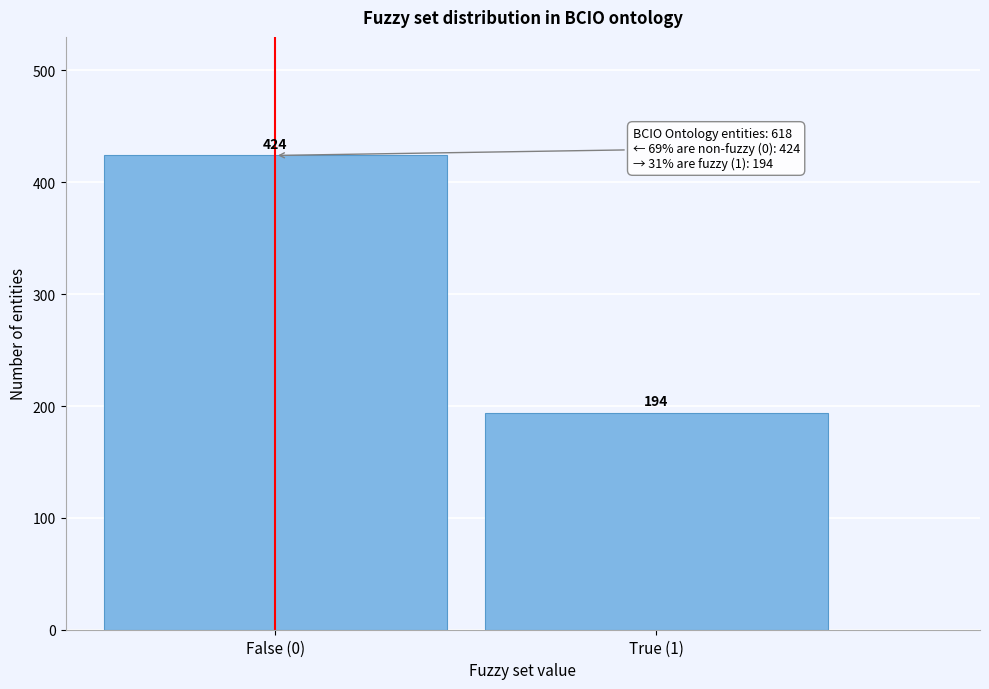

Reading right to left, transcribe all the data shown in this chart.

194	424